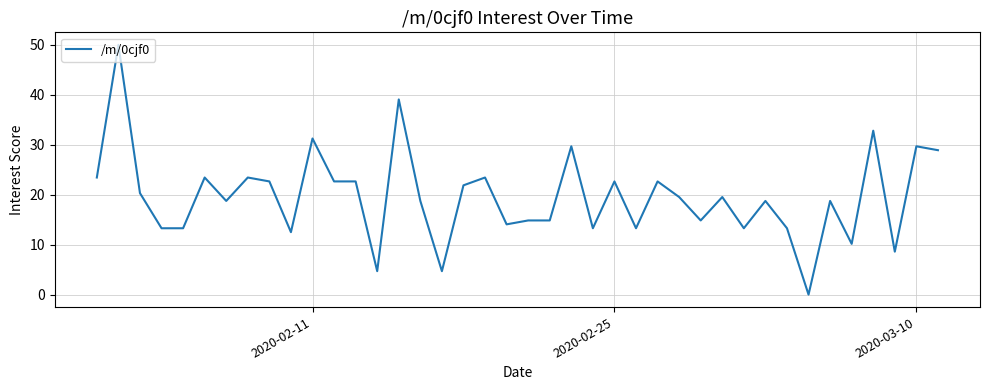

How many interior local valleys (lower than both neighbors) does the data have?

12